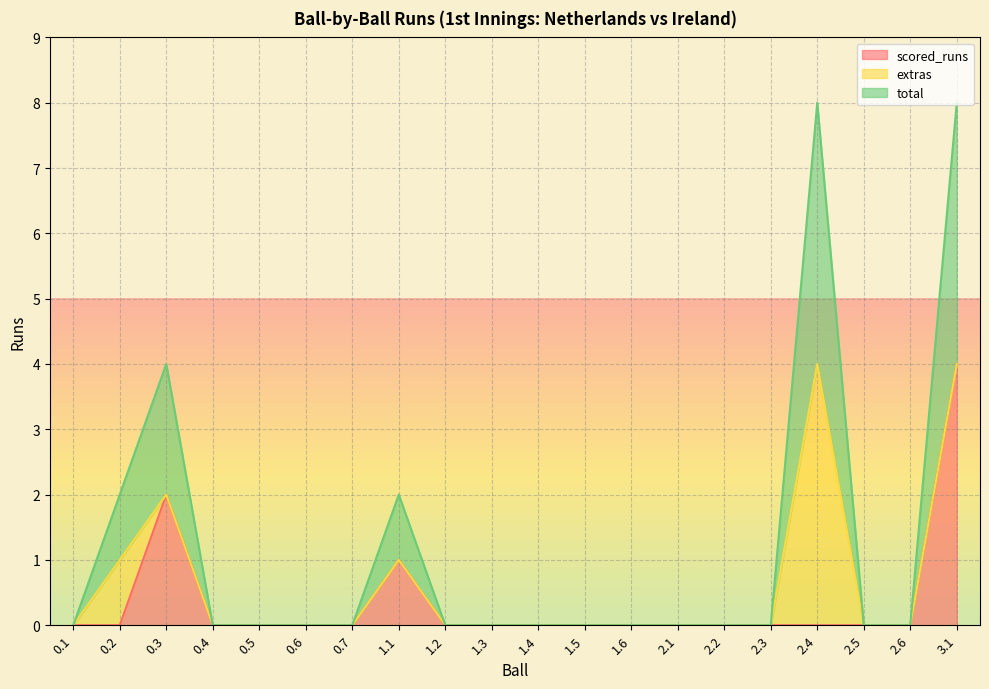

What is the sum of the scored_runs values at 0.3 and 2.2?

2